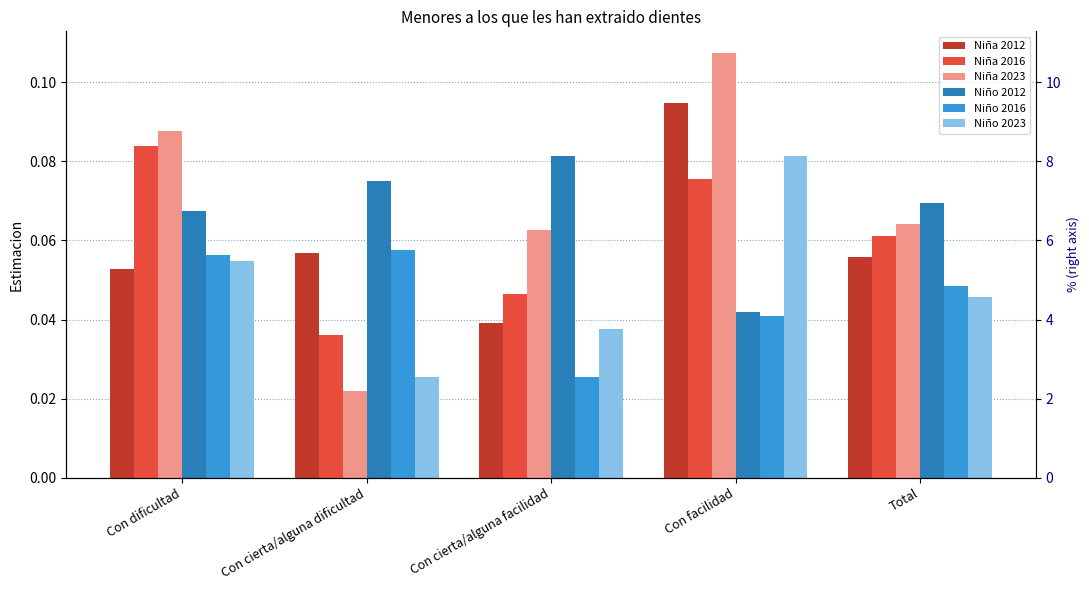

What is the total value across all series at Con dificultad?

0.4